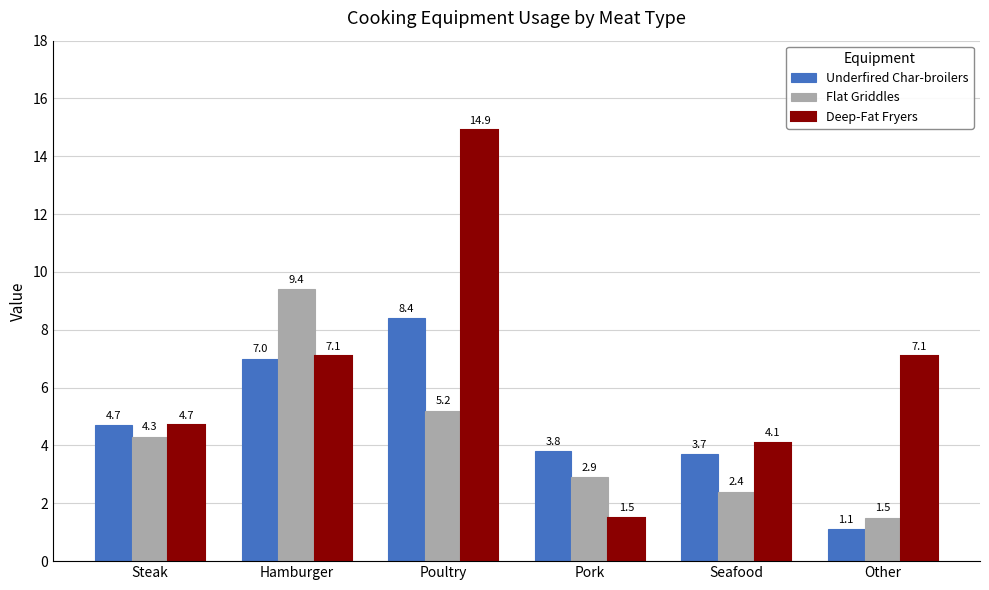

Rank the series at Pork from highest to lowest value.

Underfired Char-broilers, Flat Griddles, Deep-Fat Fryers